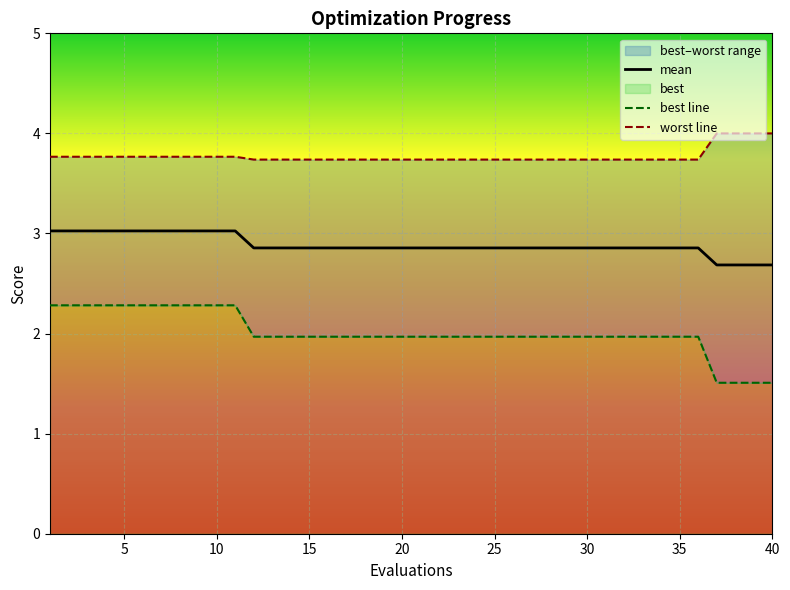

Which category has the highest value across all series?

37